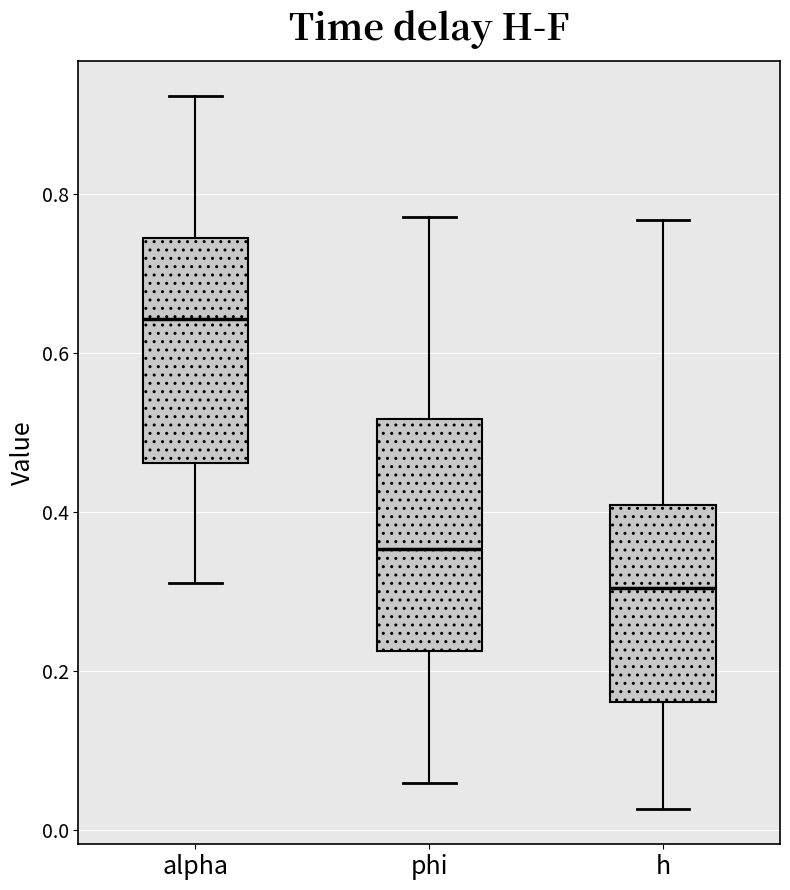

Reading left to right, read every box against the y-axis: the position of its median line, the range the box covers, and the ends of its whiskers. The values are not printed on the chart, so give them approximately, as read against the axis.

alpha: median 0.64, box 0.46 to 0.74, whiskers 0.32 to 0.92
phi: median 0.36, box 0.22 to 0.52, whiskers 0.06 to 0.78
h: median 0.30, box 0.16 to 0.40, whiskers 0.02 to 0.76